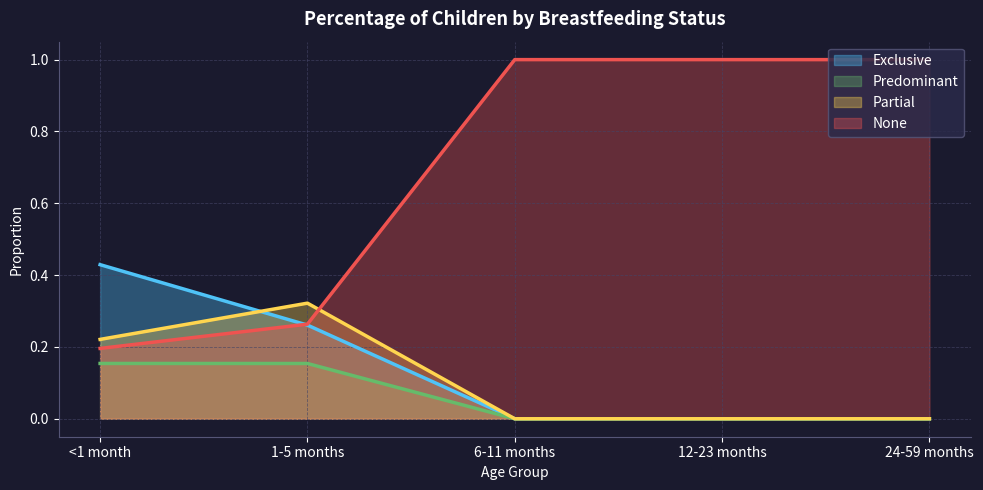

What is the sum of all Partial values?

0.5